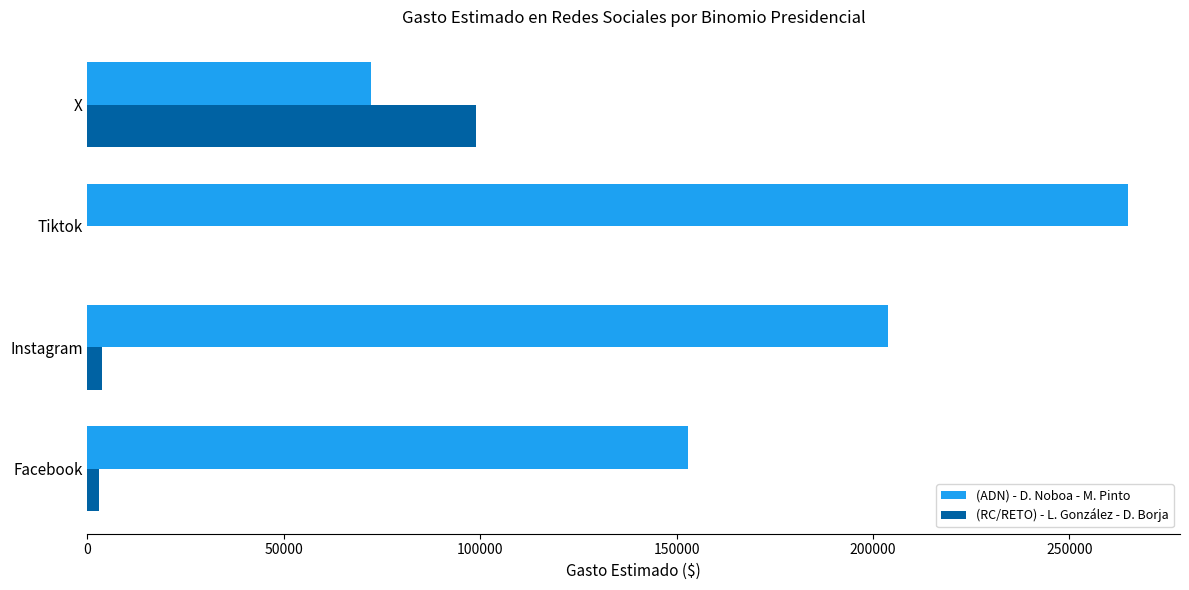

What is the sum of the (RC/RETO) - L. González - D. Borja values at Tiktok and X?

98819.0